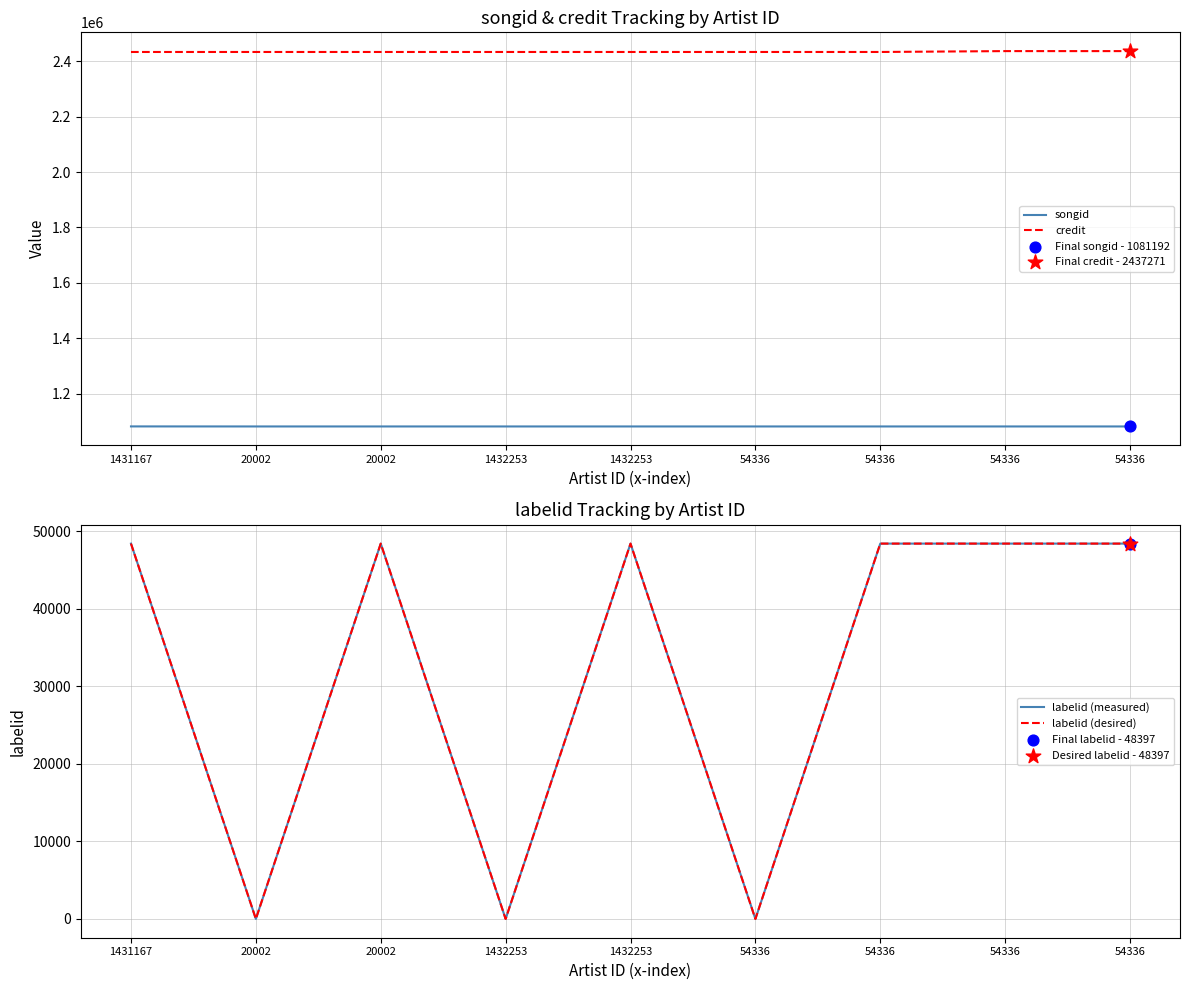

At which category is the sum across all series the highest?

54336